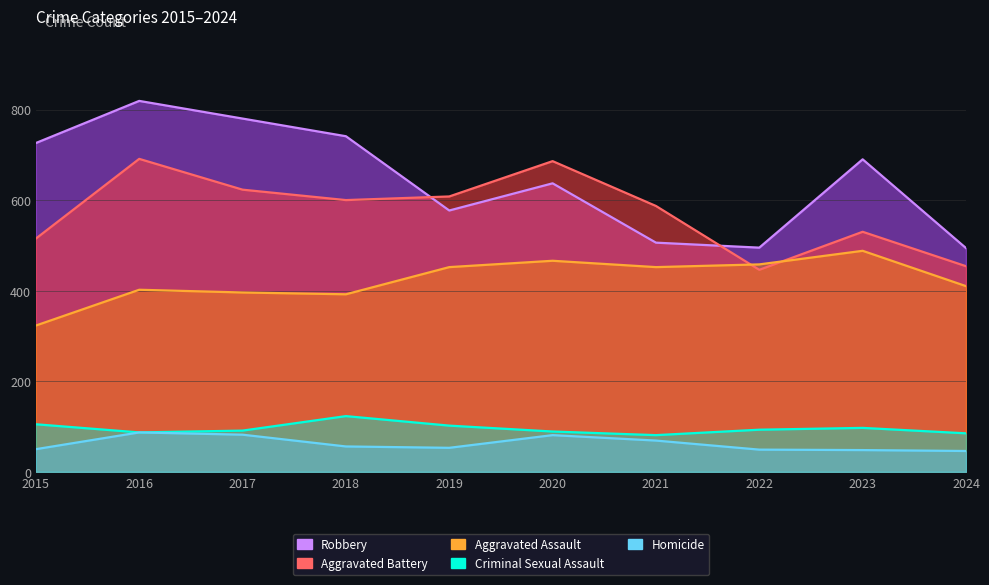

What is the greatest value displayed?

819